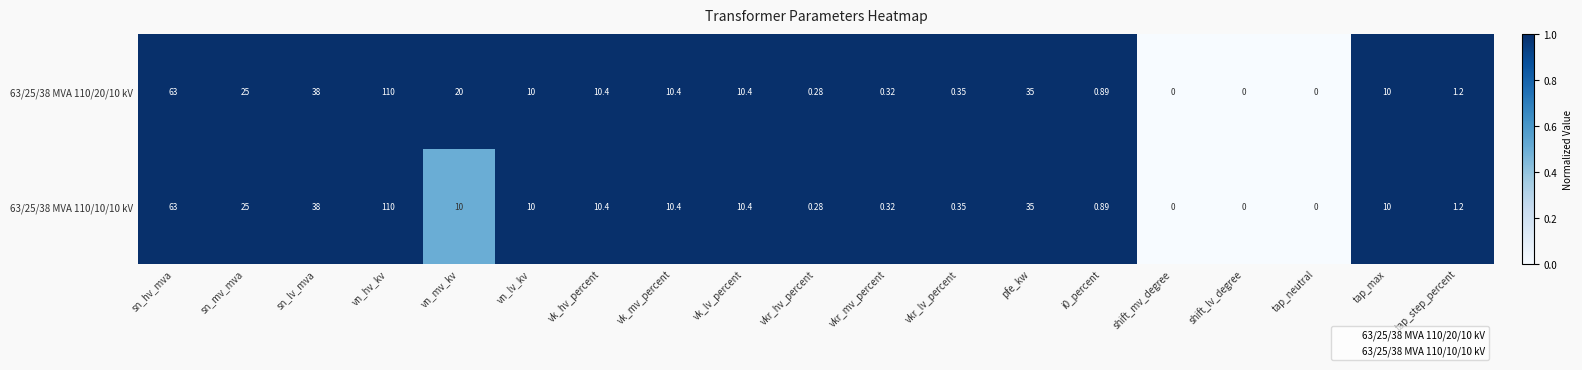

At which label does 63/25/38 MVA 110/10/10 kV first exceed 10?

sn_hv_mva